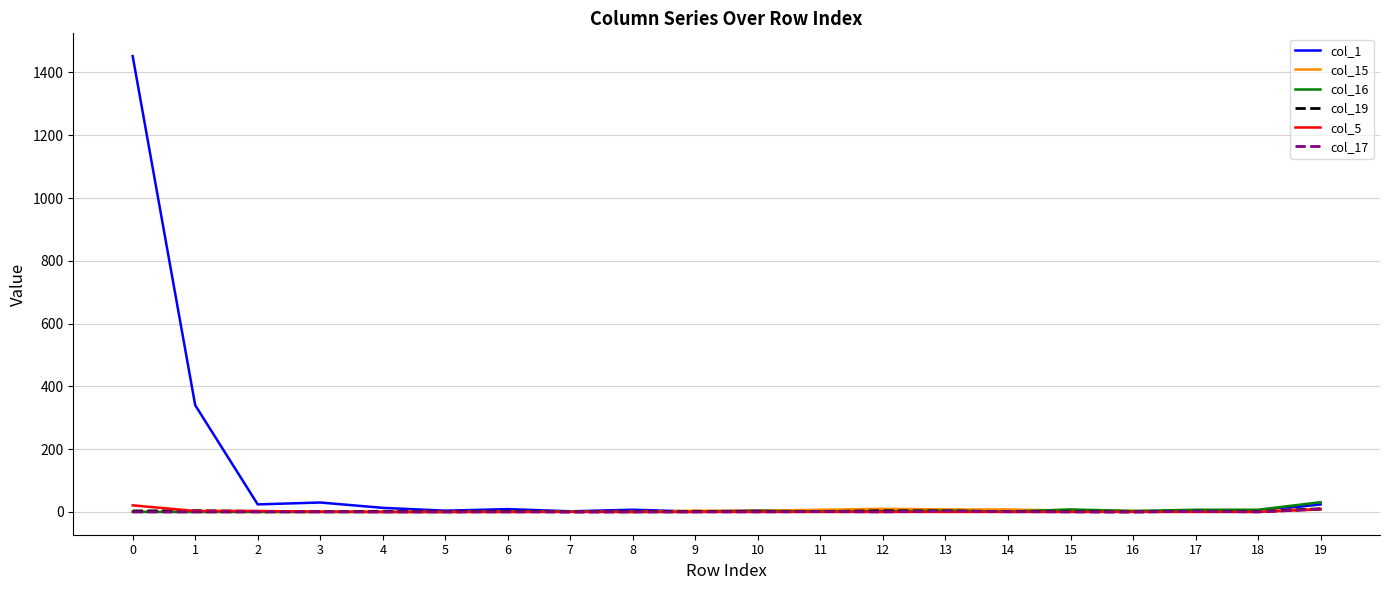

The value of col_16 at 4 is 0. True or false?

True